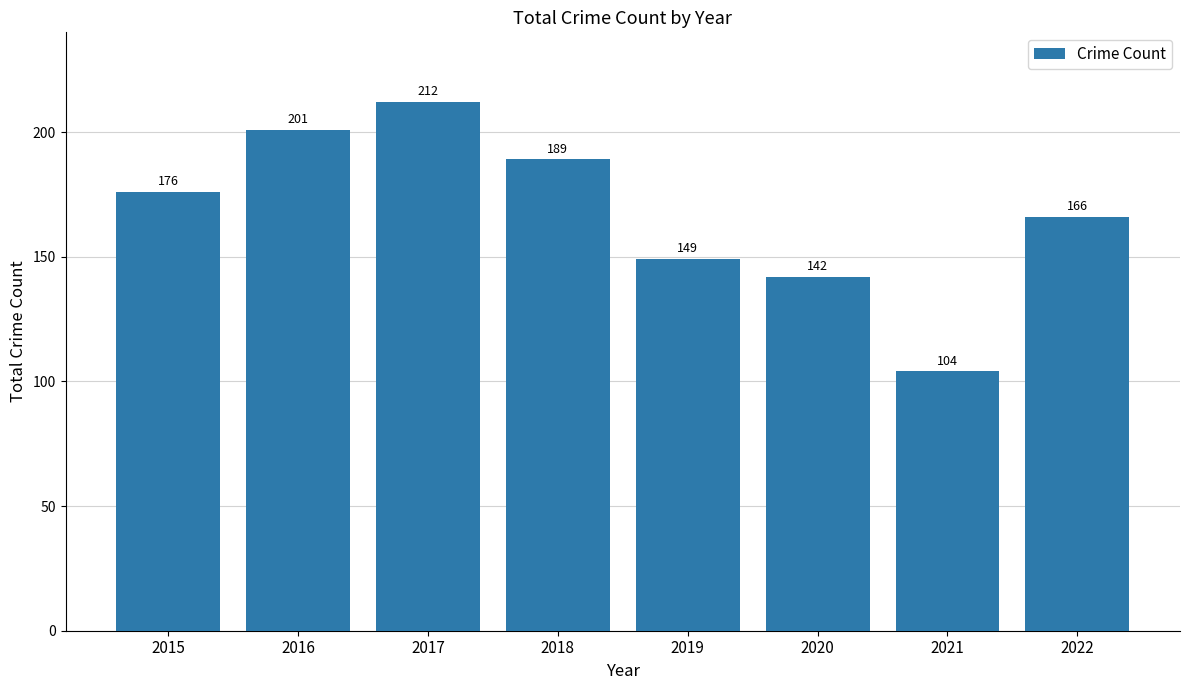

What is the average value?

167